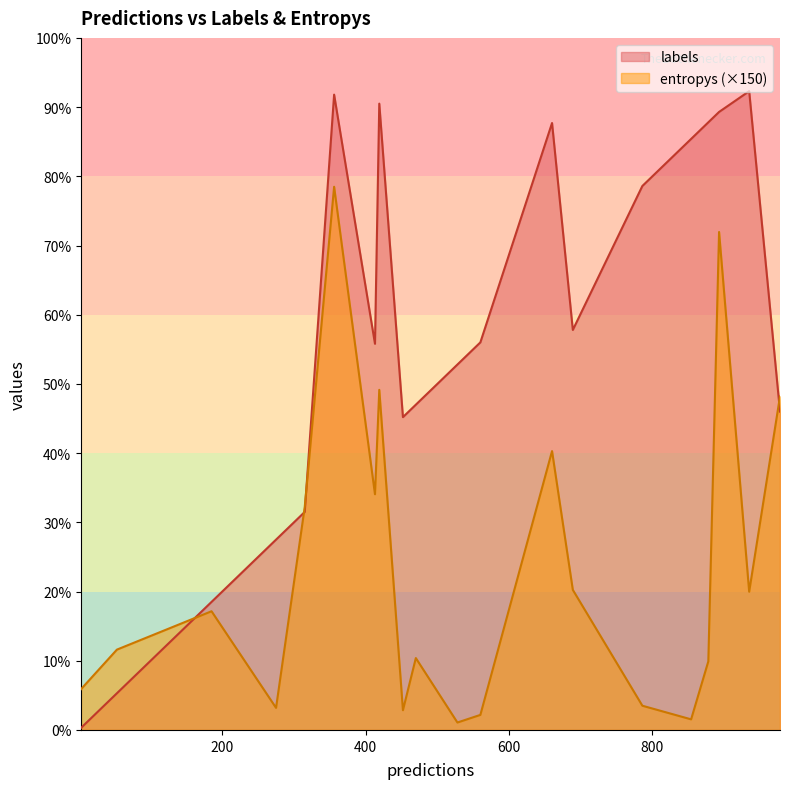

Which has a higher value, 11 or 4?

11